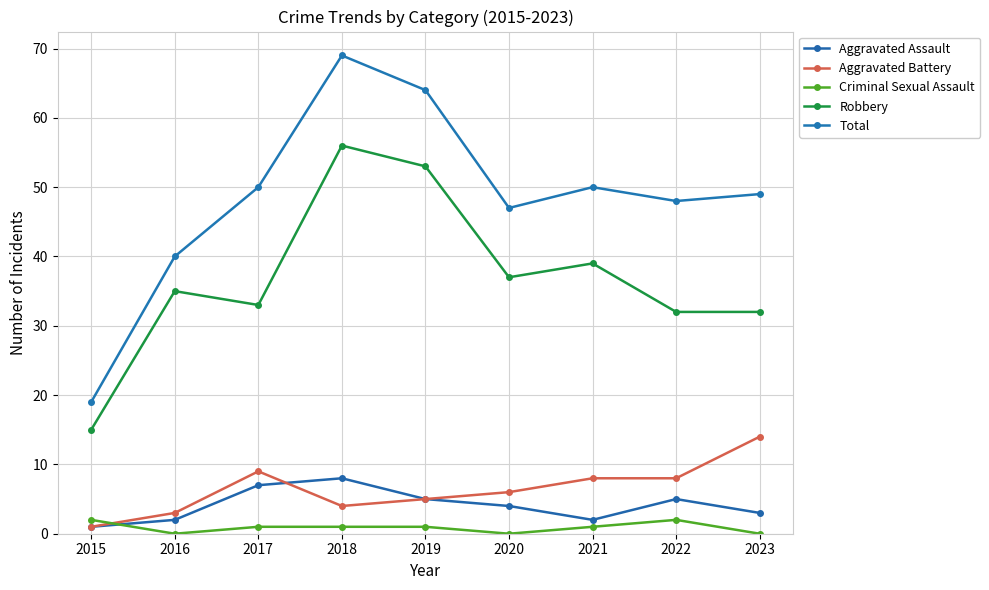

Reading left to right, extract all data points from this chart.

Aggravated Assault: 2015=1	2016=2	2017=7	2018=8	2019=5	2020=4	2021=2	2022=5	2023=3
Aggravated Battery: 2015=1	2016=3	2017=9	2018=4	2019=5	2020=6	2021=8	2022=8	2023=14
Criminal Sexual Assault: 2015=2	2016=0	2017=1	2018=1	2019=1	2020=0	2021=1	2022=2	2023=0
Robbery: 2015=15	2016=35	2017=33	2018=56	2019=53	2020=37	2021=39	2022=32	2023=32
Total: 2015=19	2016=40	2017=50	2018=69	2019=64	2020=47	2021=50	2022=48	2023=49